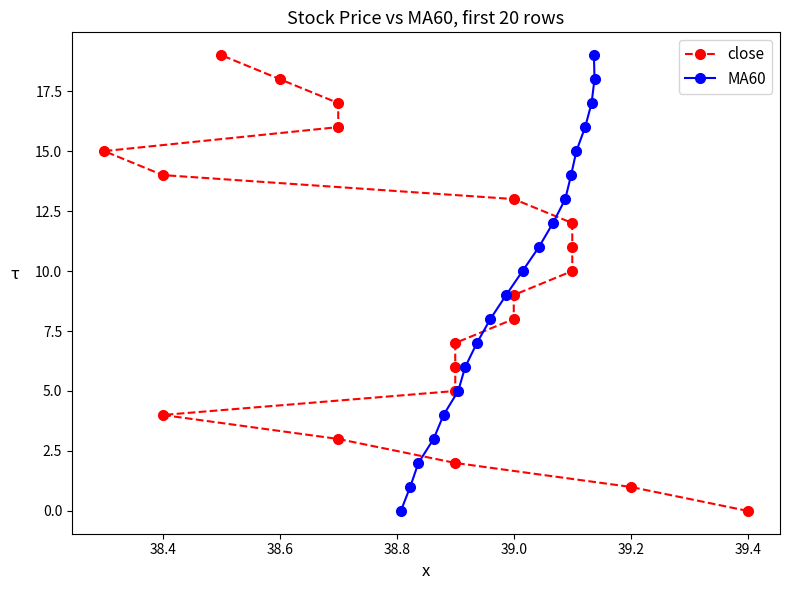

What is the maximum value for MA60?

19